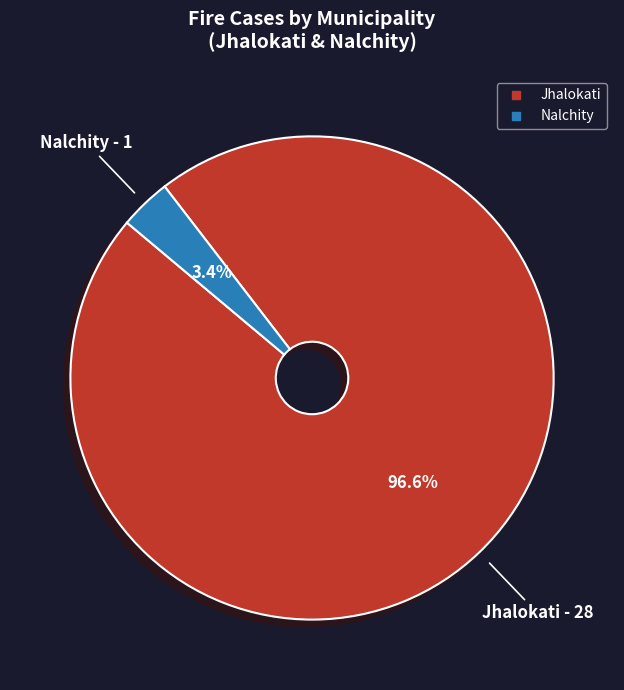

To the nearest percent, what is the combined percentage of Nalchity and Jhalokati?

100%